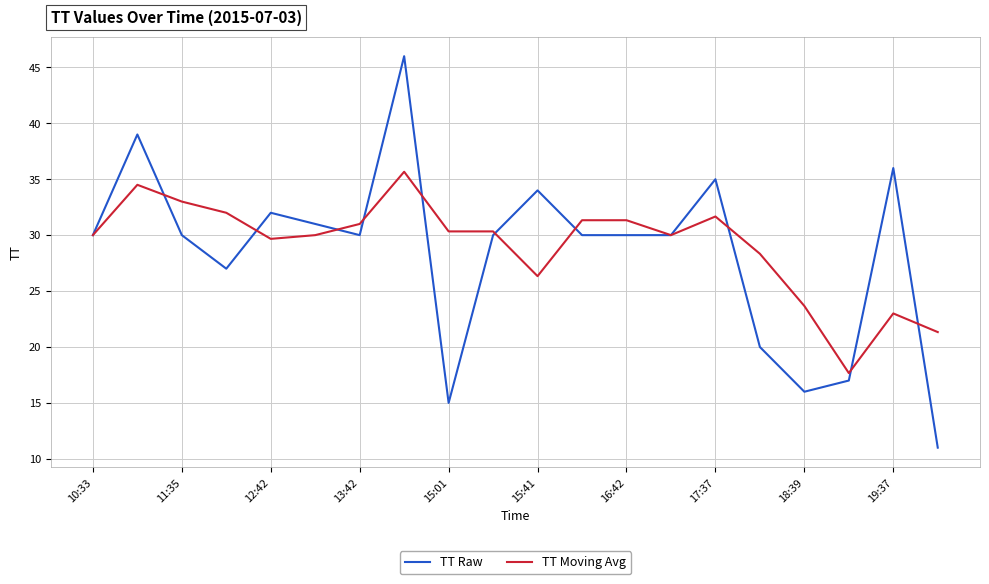

Which series has the widest spread of values?

TT Raw